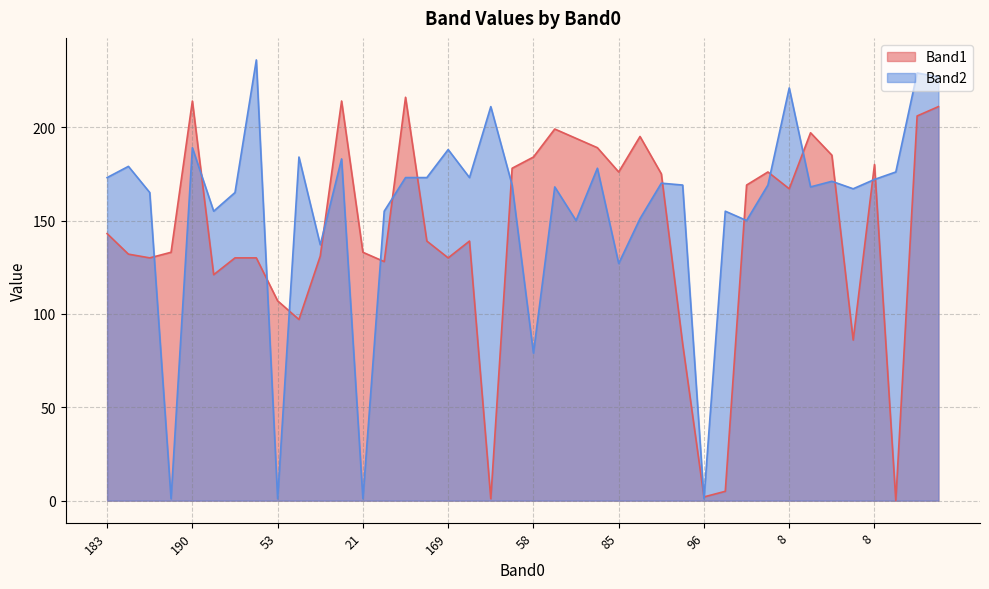

Does the chart have visible grid lines?

Yes